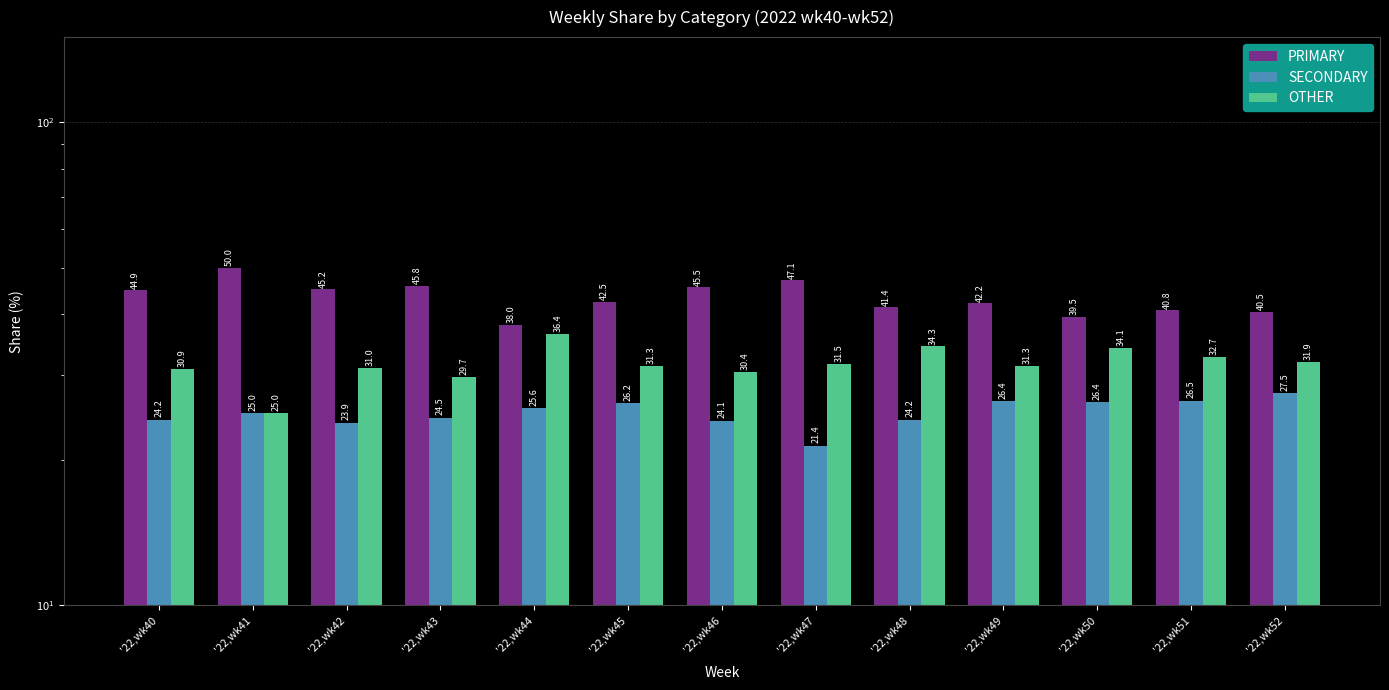

What are all the series names shown in the legend?

PRIMARY, SECONDARY, OTHER